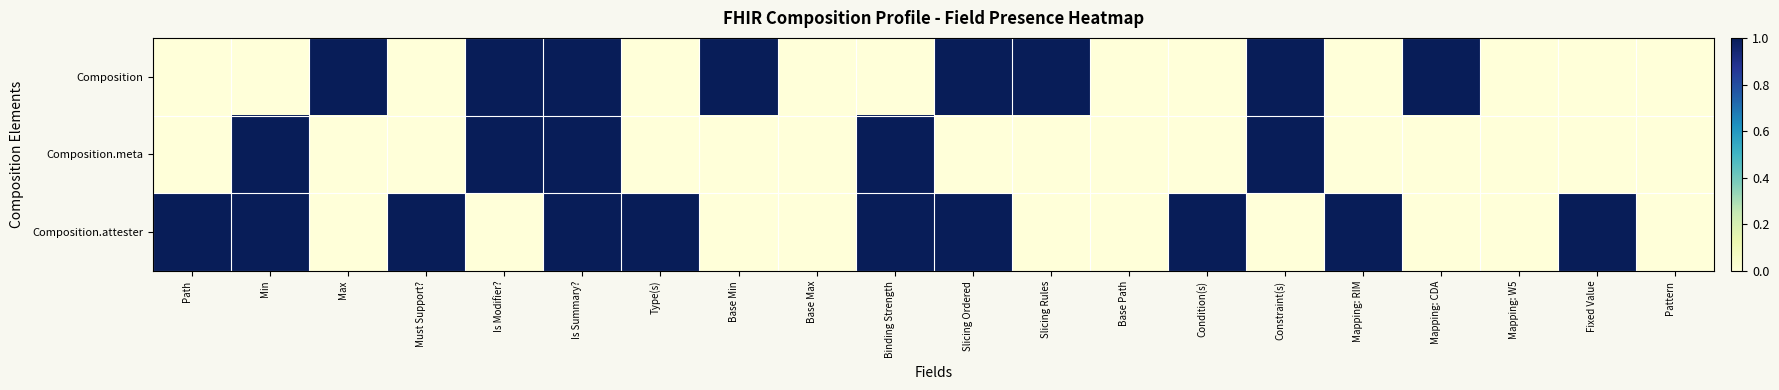

What is the maximum value shown in the chart?

1